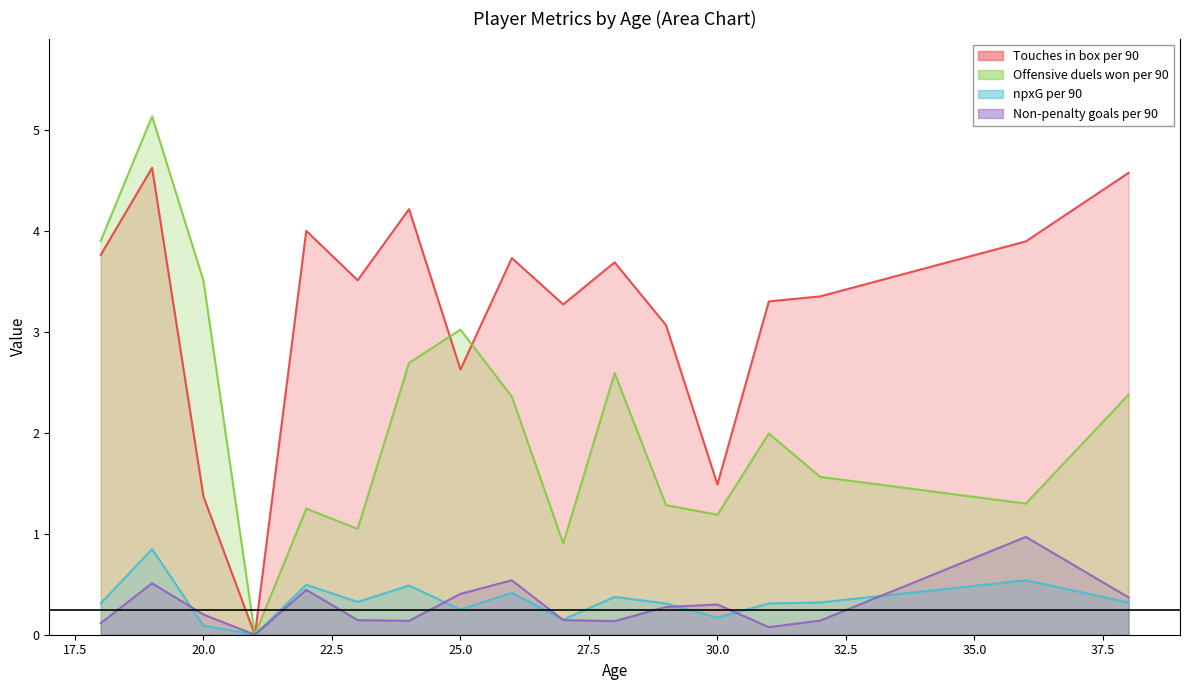

How many distinct data groups are displayed?

4